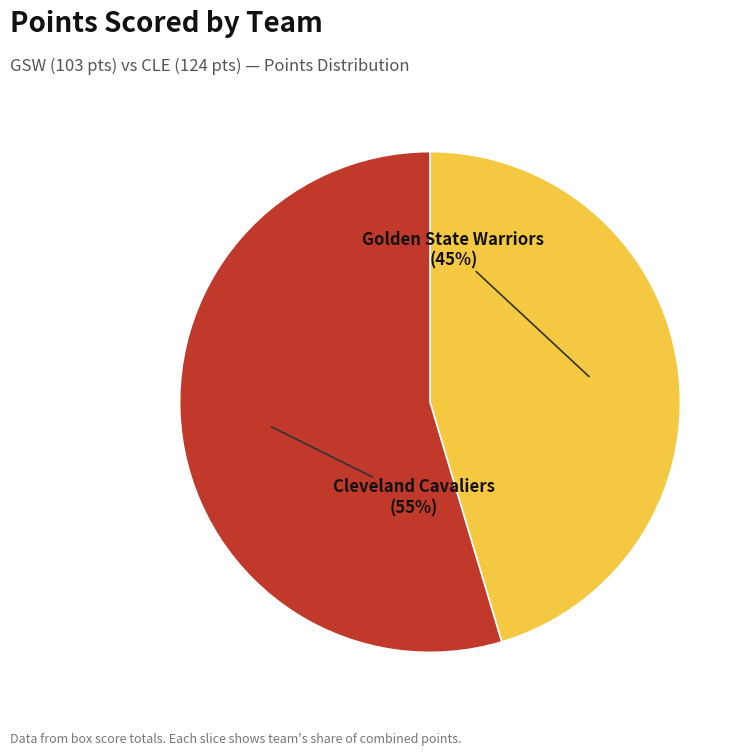

Is there any slice that represents more than half of the pie?

Yes